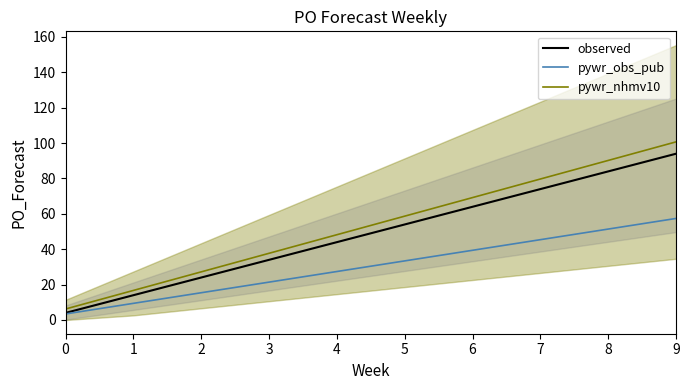

Rank the series by their average value, from lowest to highest.

pywr_obs_pub, observed, pywr_nhmv10